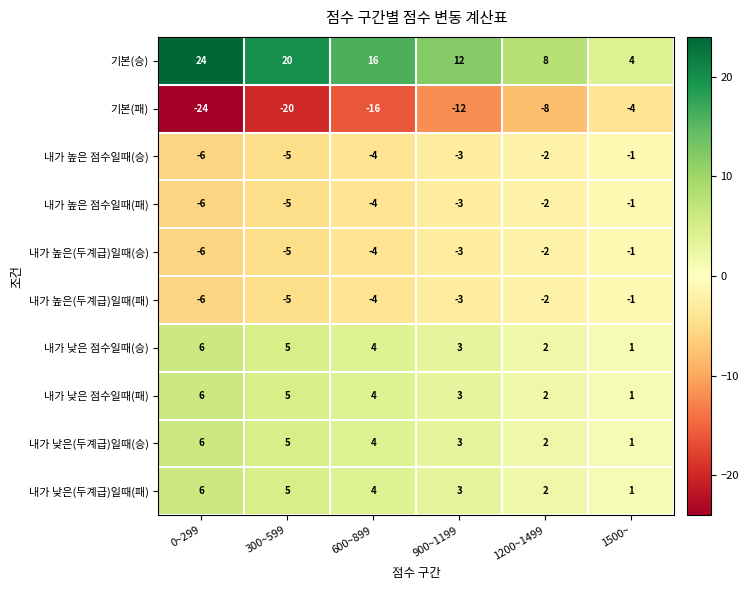

How many 내가 높은 점수일때(패) values are between -5 and -2?

4